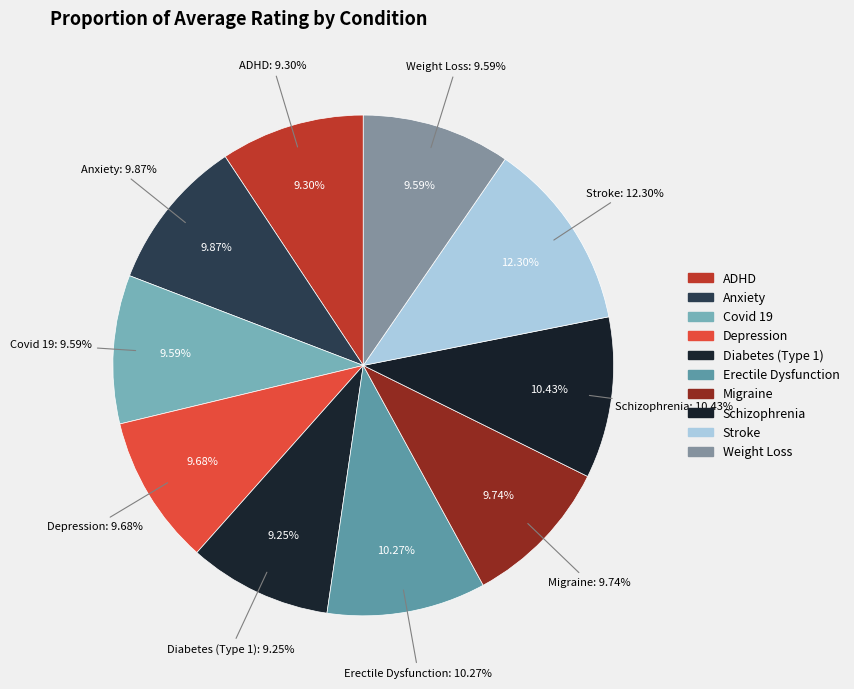

Count the number of slices in the pie.

10